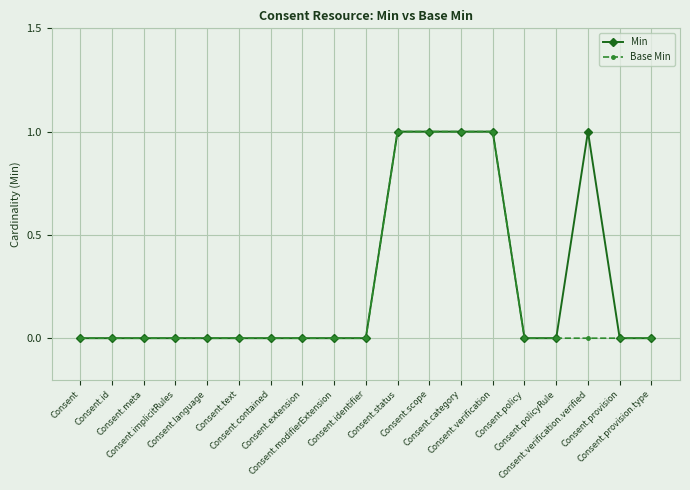

True or false: Min has more than 0 interior local peaks.

True